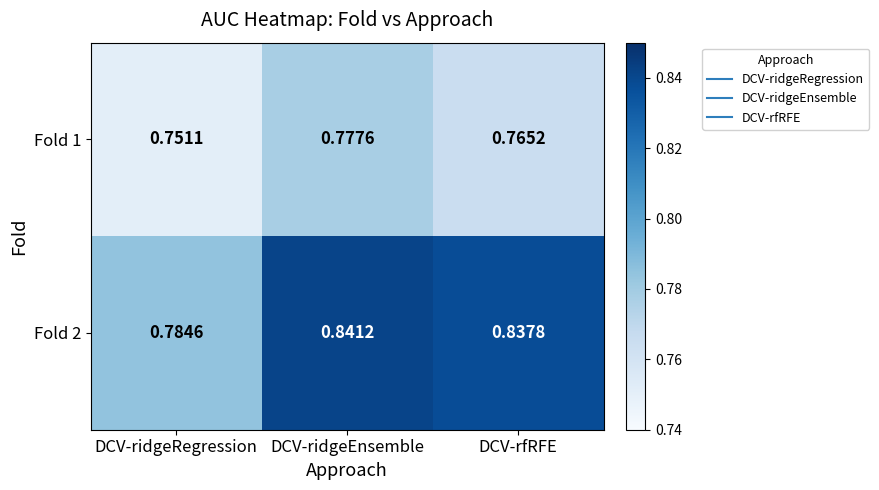

At which label does Fold 1 reach its minimum?

DCV-ridgeRegression